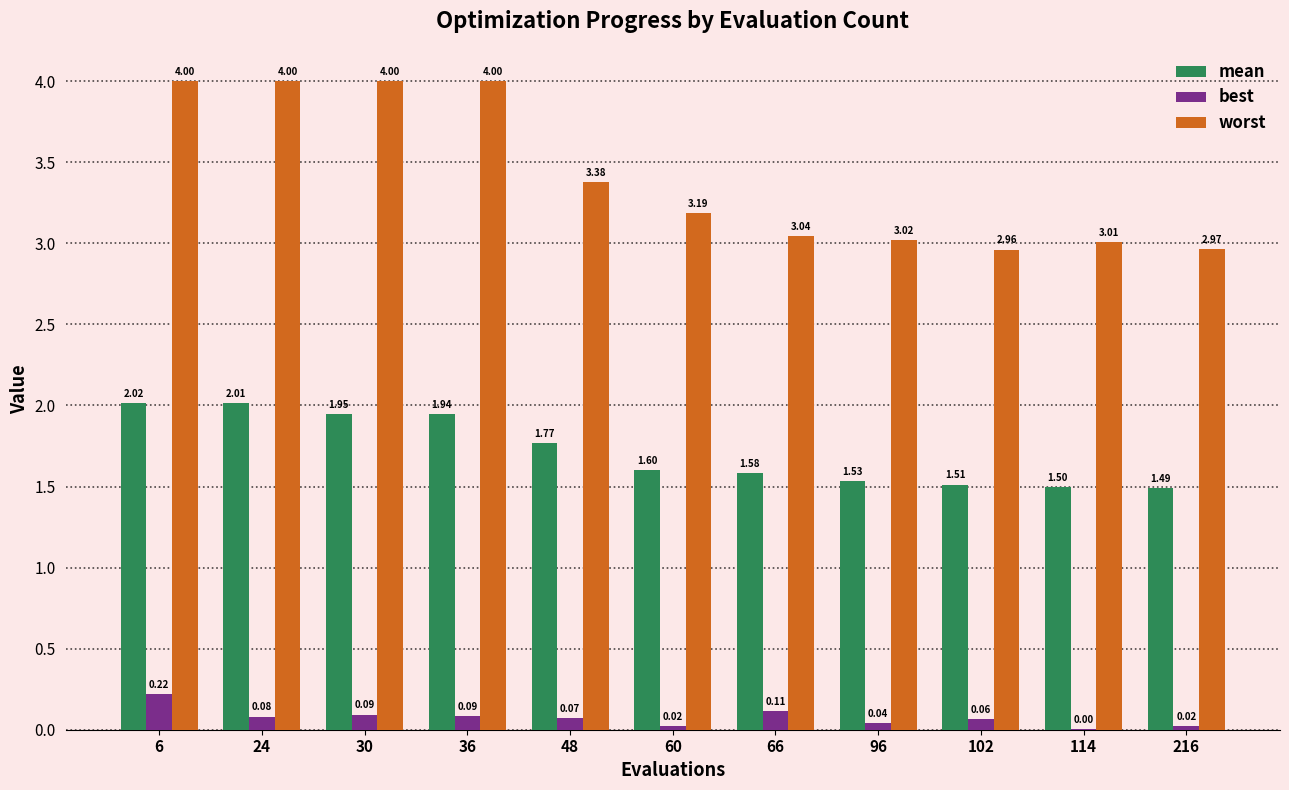

True or false: worst has a value of 3.0 at 114.

True